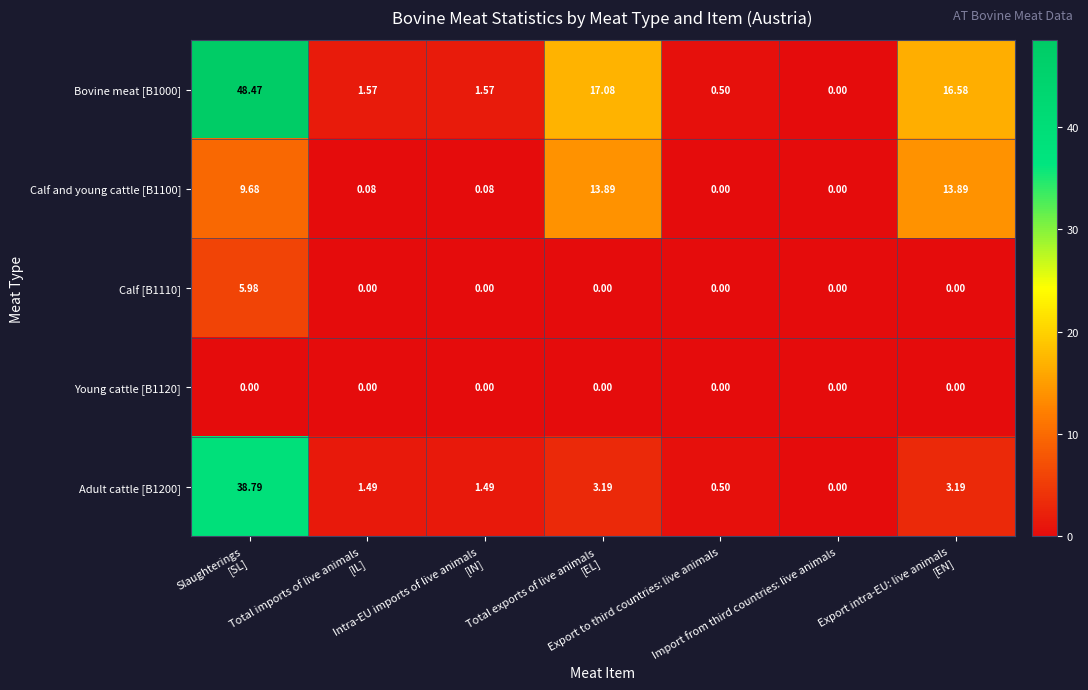

How many distinct data groups are displayed?

5